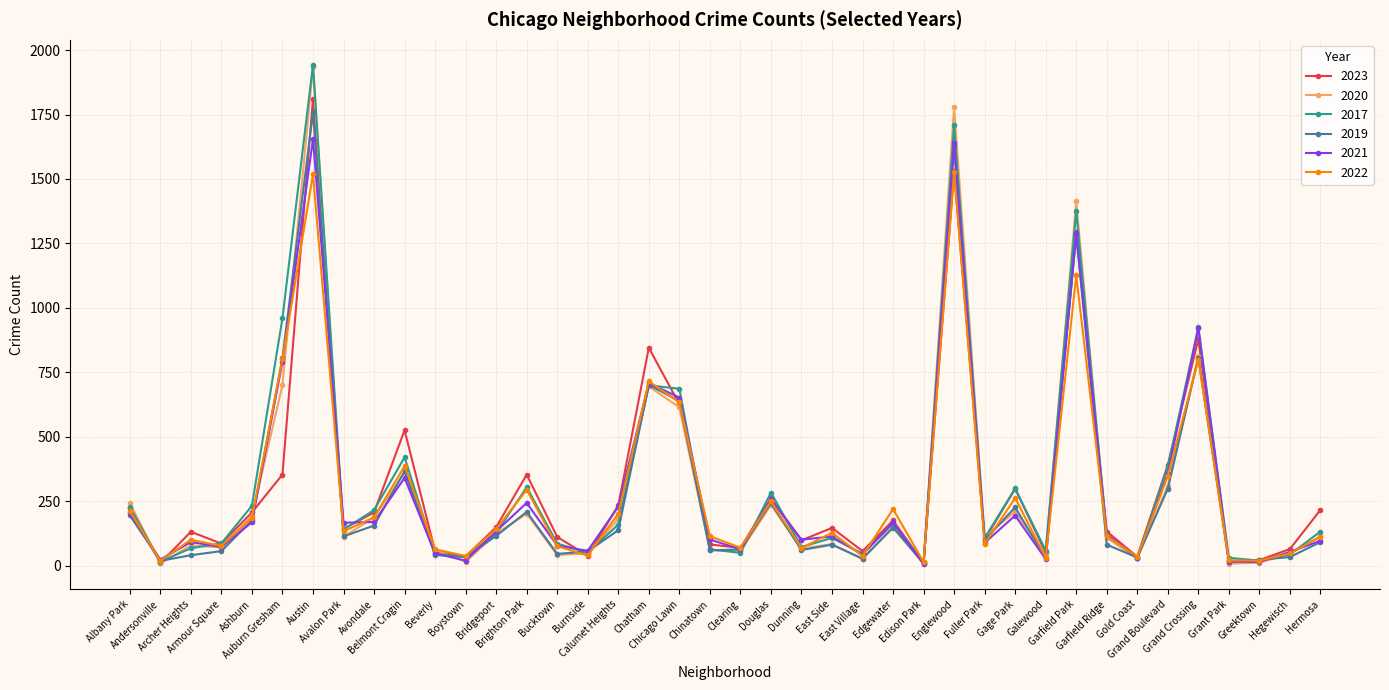

Is it true that 2019 equals 701 at Chatham?

True